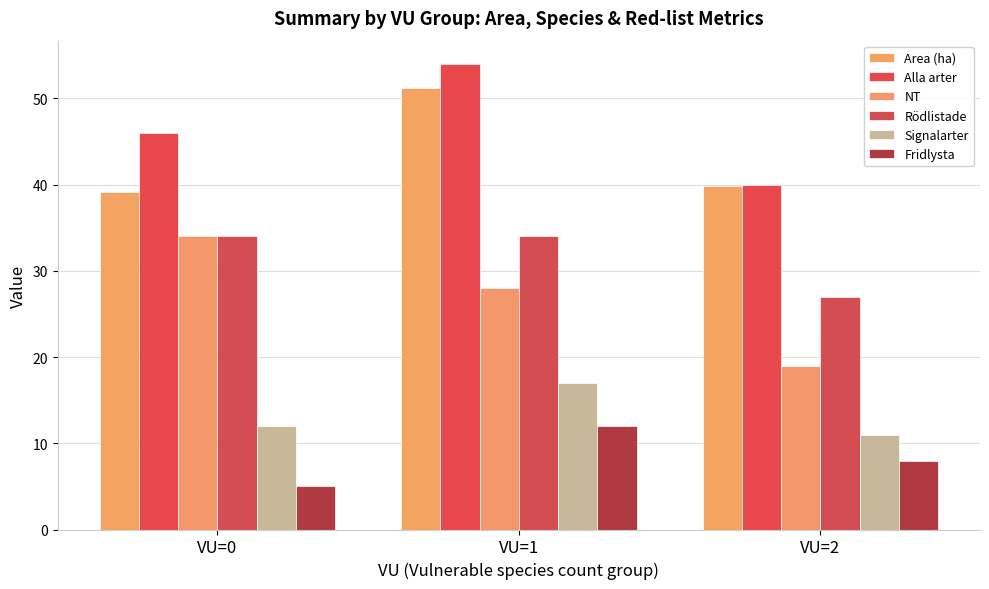

At which category is the sum across all series the highest?

VU=1